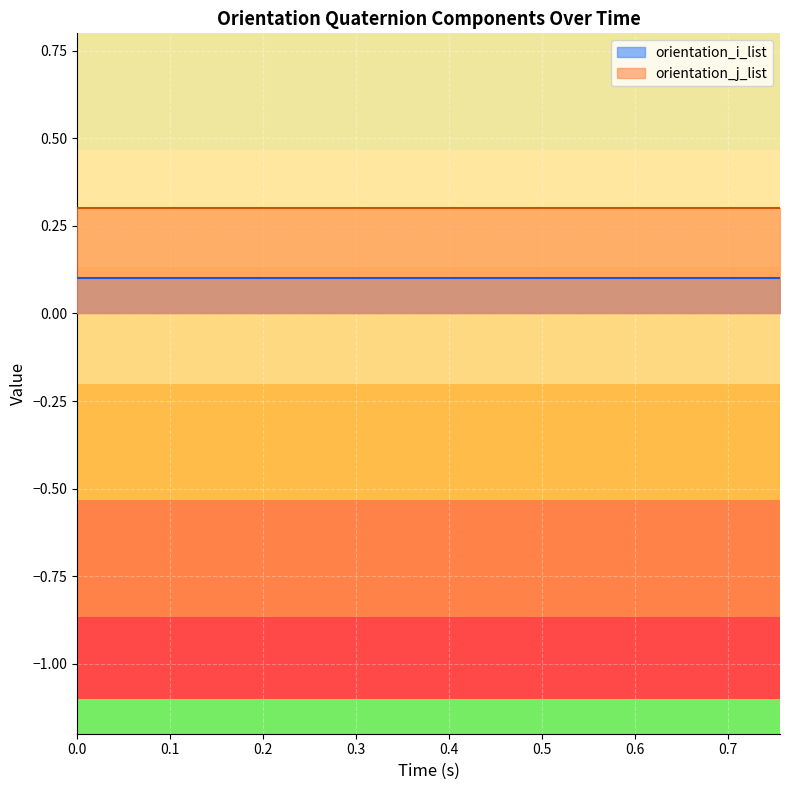

Rank the series by their maximum value, from highest to lowest.

orientation_j_list, orientation_i_list